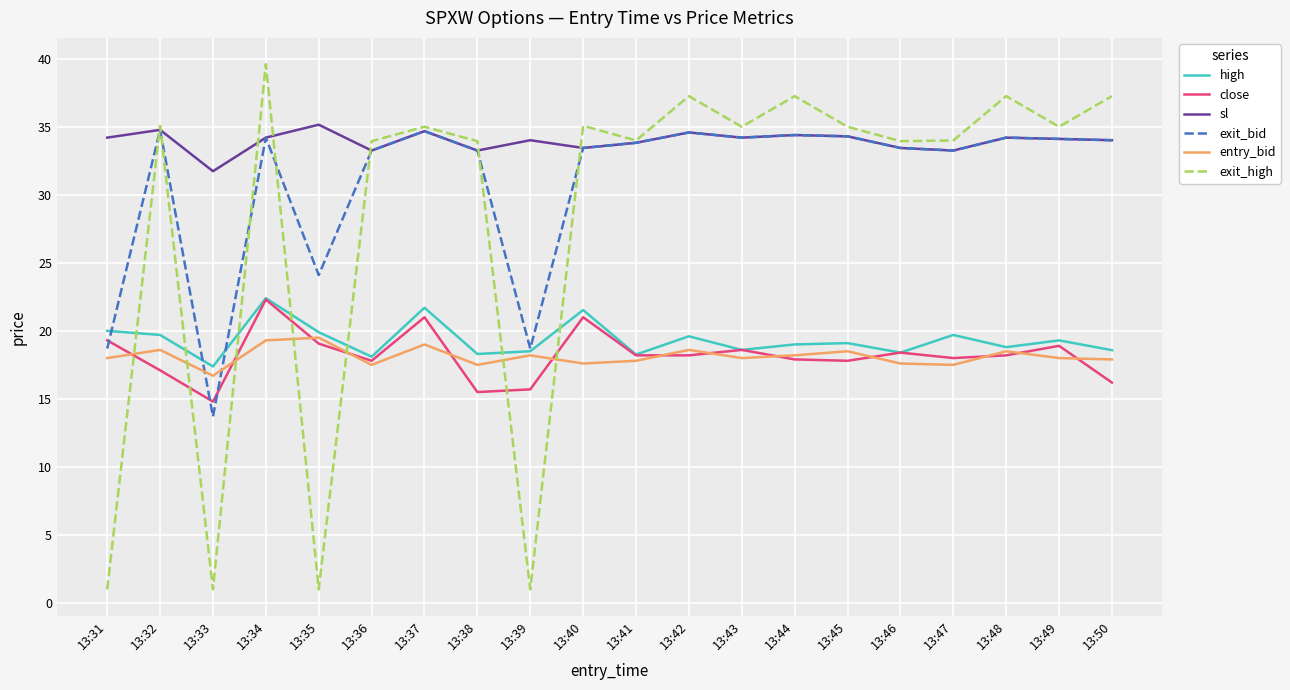

Which series changed the most between 13:32 and 13:40?

close